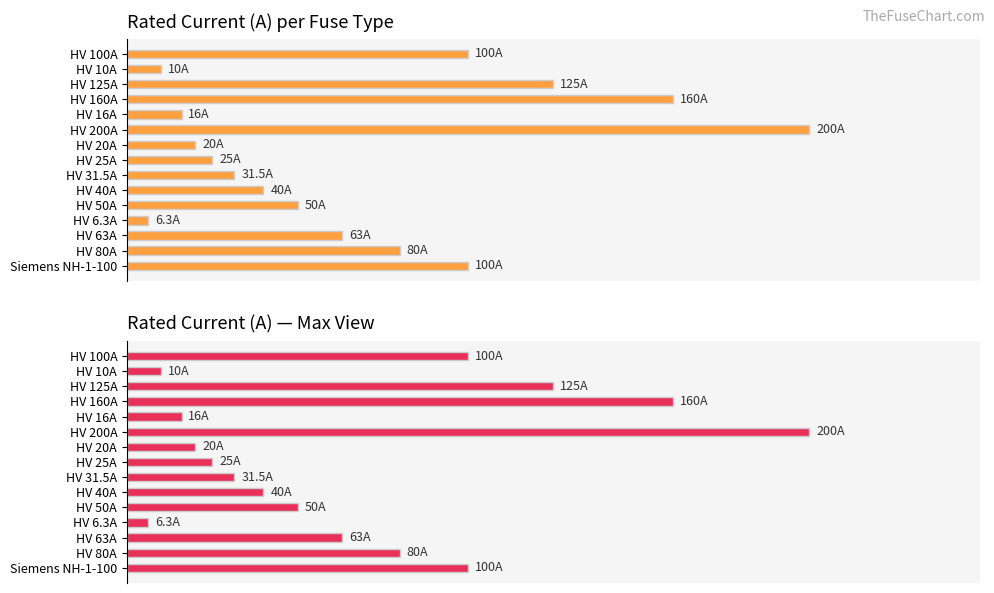

What is the sum of all i_rated_a (max) values?

1026.8